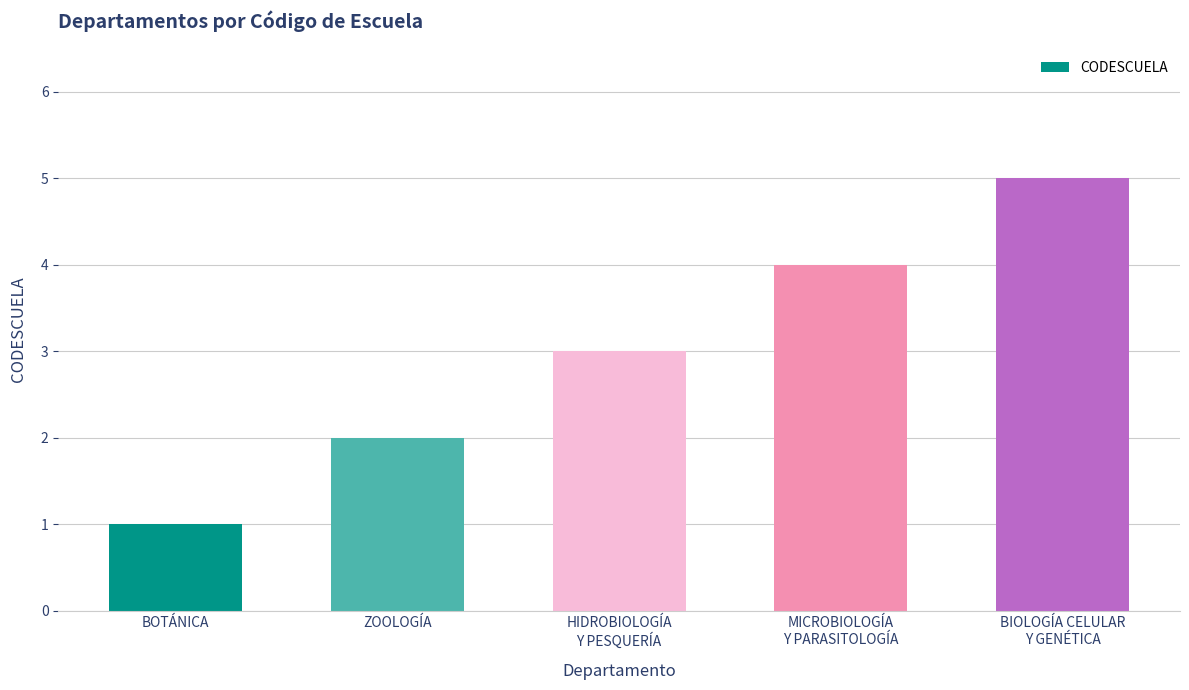

Which label corresponds to the largest value in the chart?

BIOLOGÍA CELULAR
Y GENÉTICA